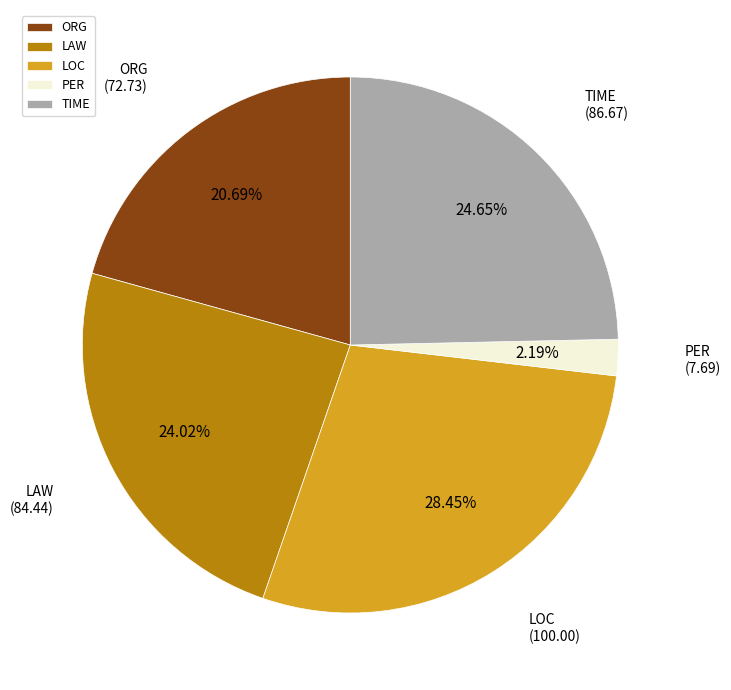

Is LOC the majority of the pie?

No